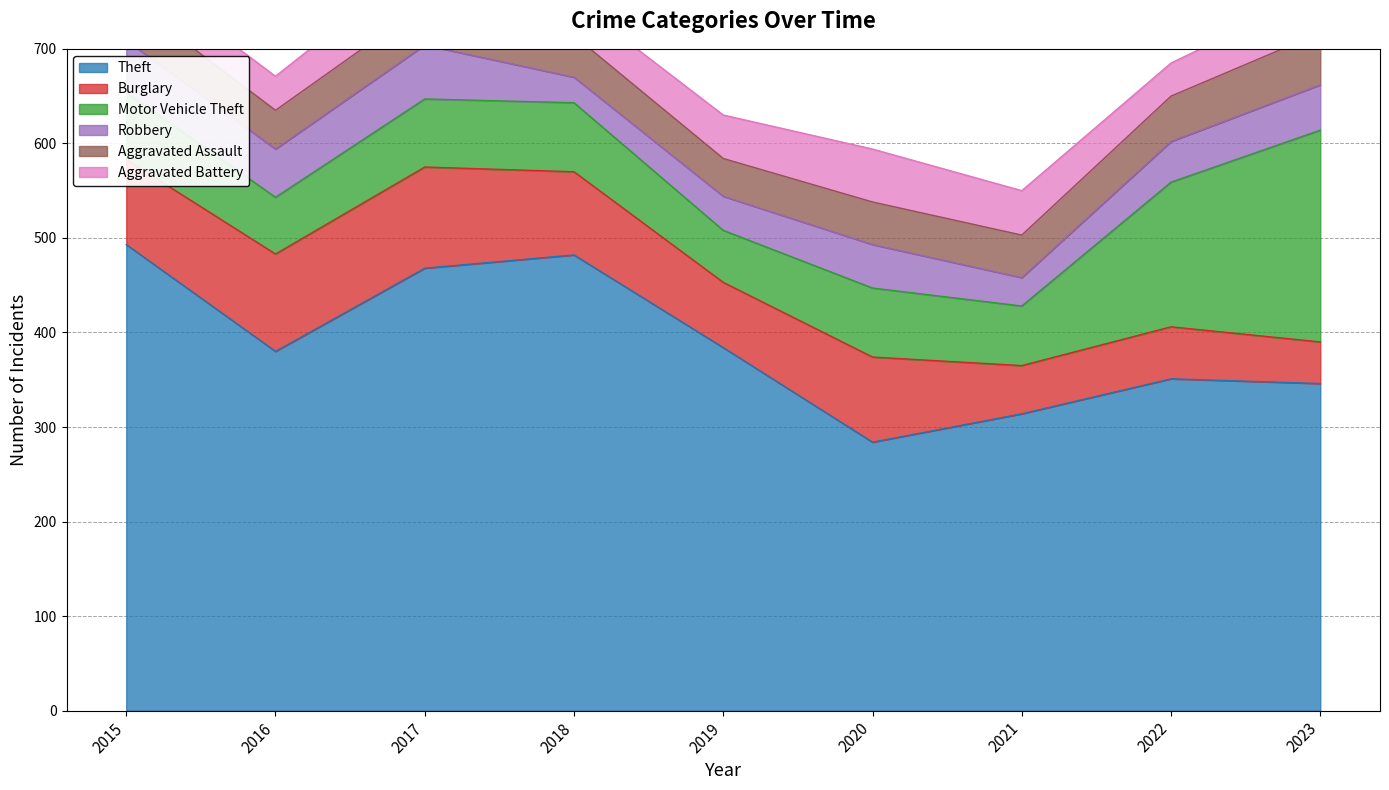

What is the value of the Aggravated Battery point at the 8th from the left?

35